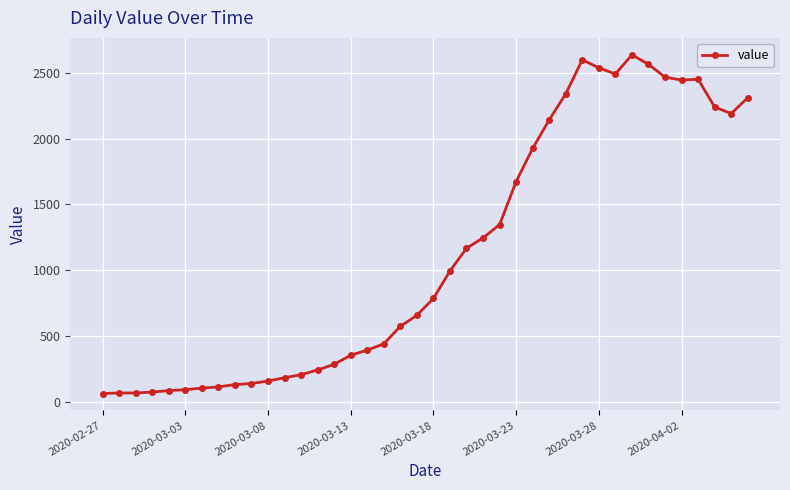

What is the sum of all values?

44951